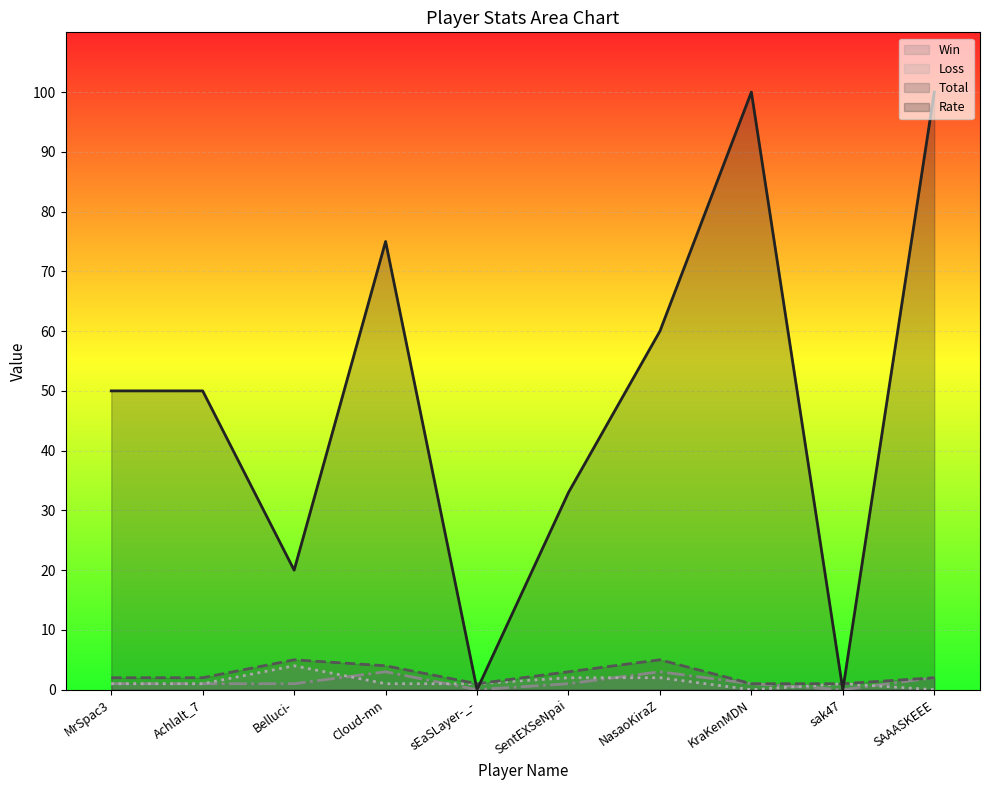

How many interior local peaks does the Total series have?

2